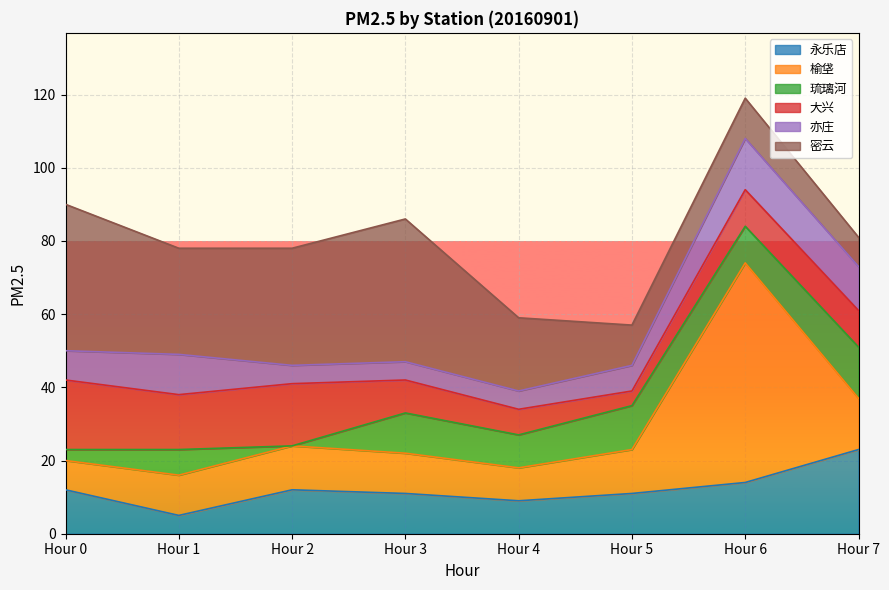

What are all the series names shown in the legend?

永乐店, 榆垡, 琉璃河, 大兴, 亦庄, 密云